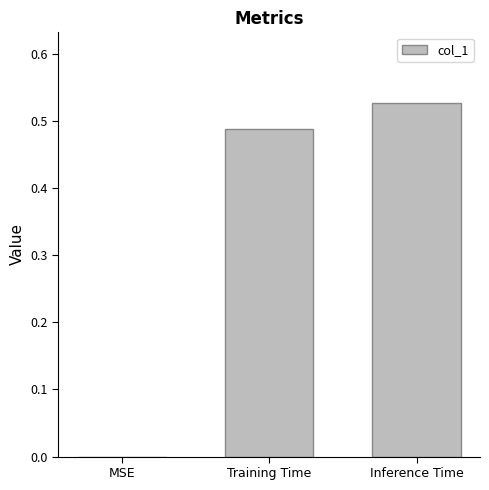

What is the change in value from MSE to Inference Time?

+0.5